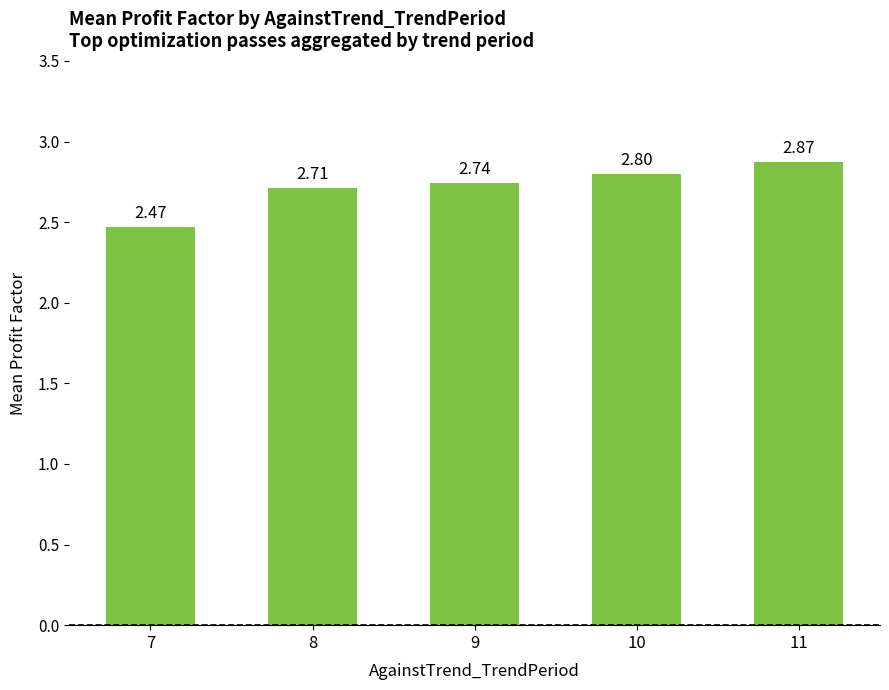

Which label corresponds to the smallest value in the chart?

7